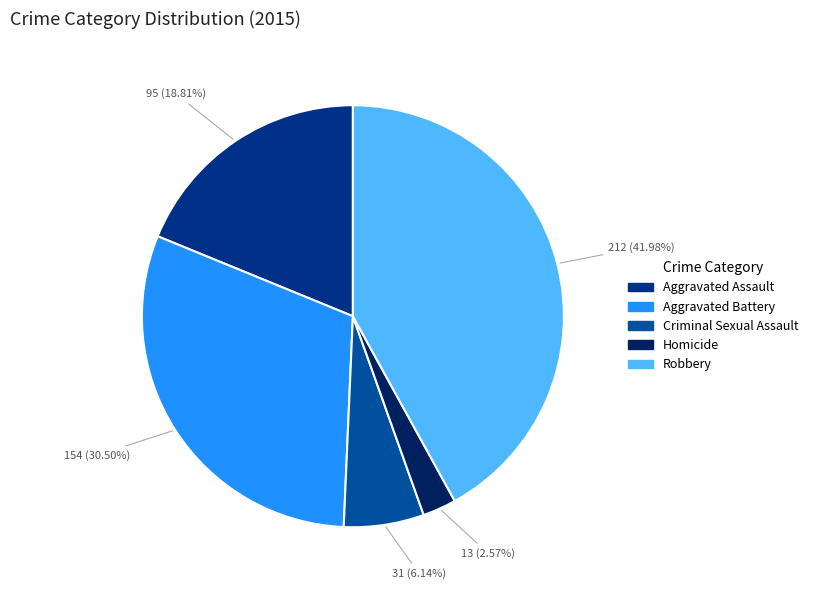

How many segments does this pie chart have?

5